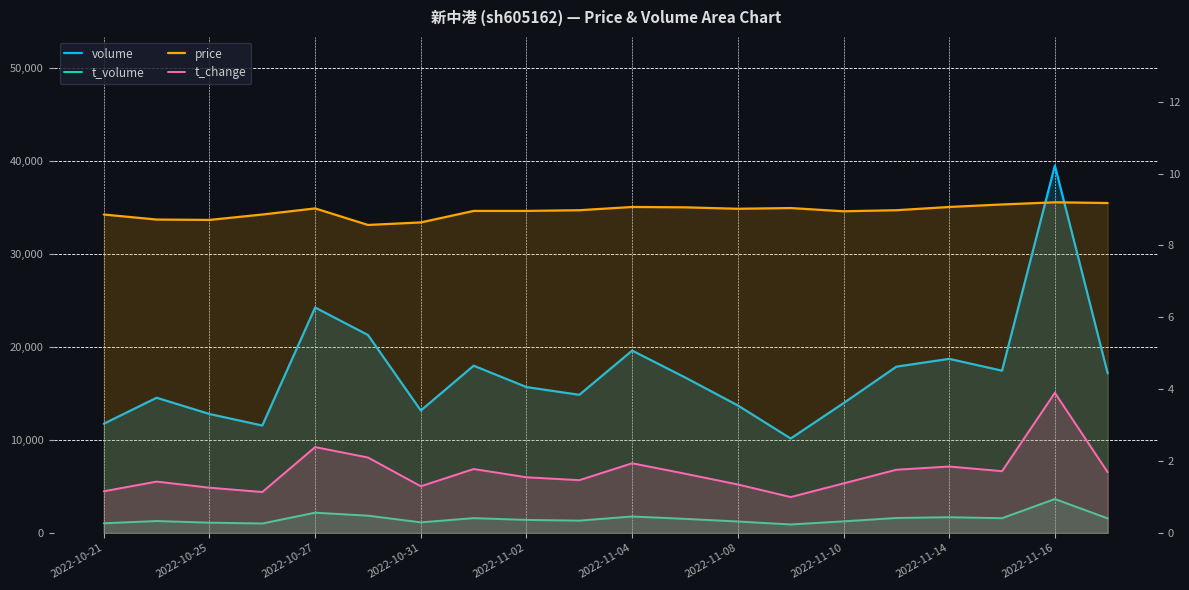

True or false: t_volume and price intersect in this chart.

False